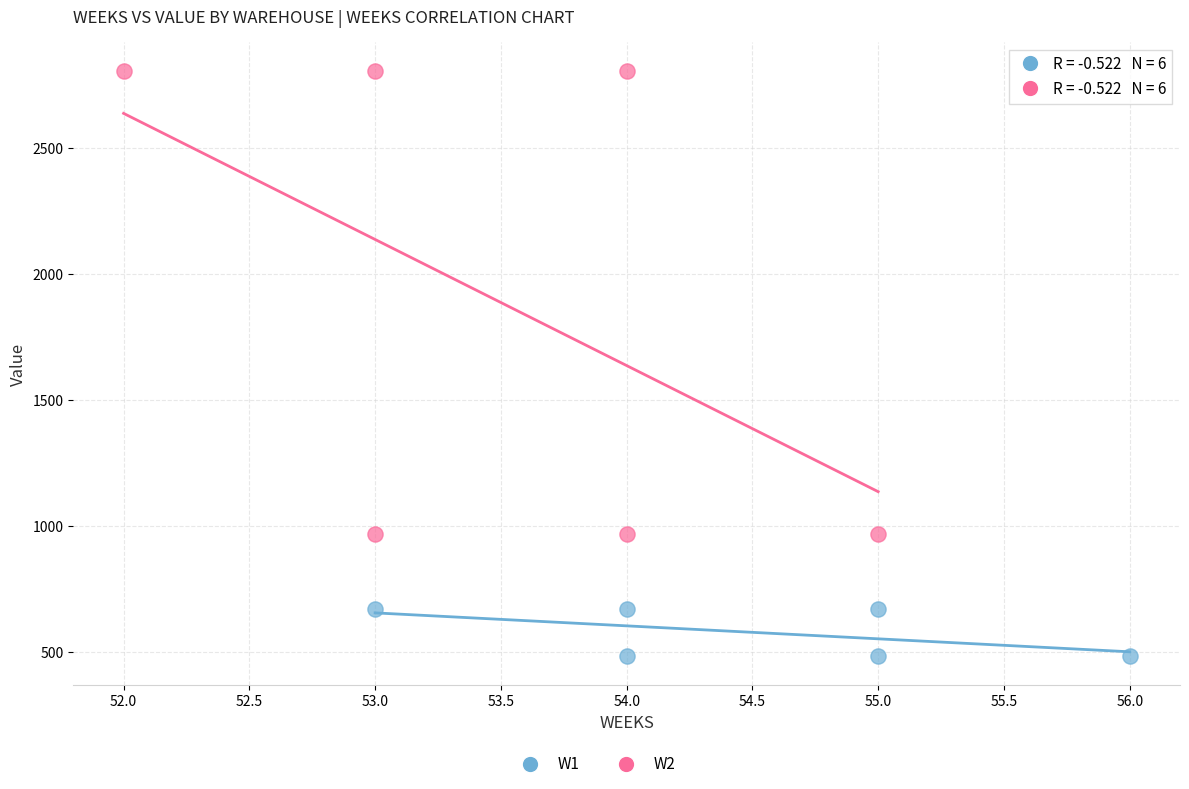

Which series has the largest Y range (max minus min)?

W2